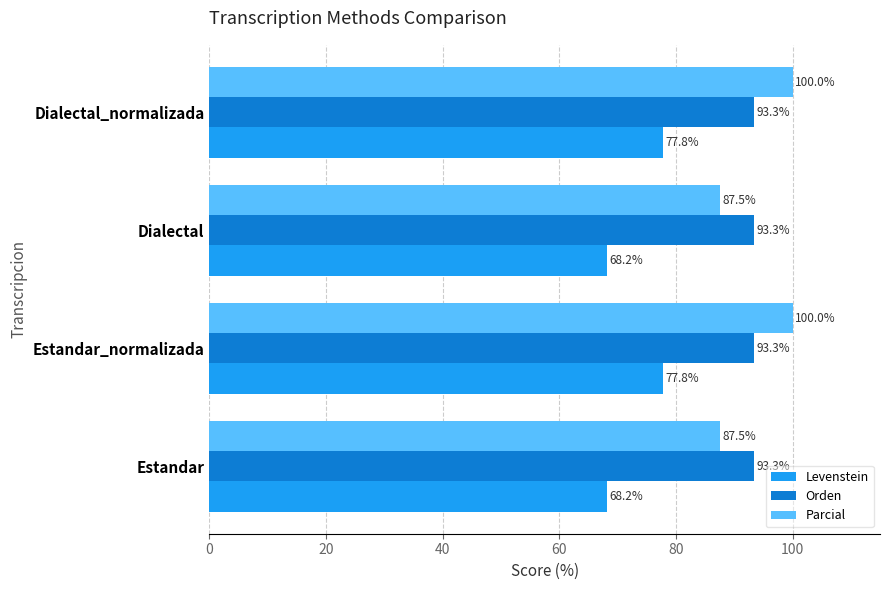

What is the approximate value of Levenstein at Dialectal_normalizada?

77.8